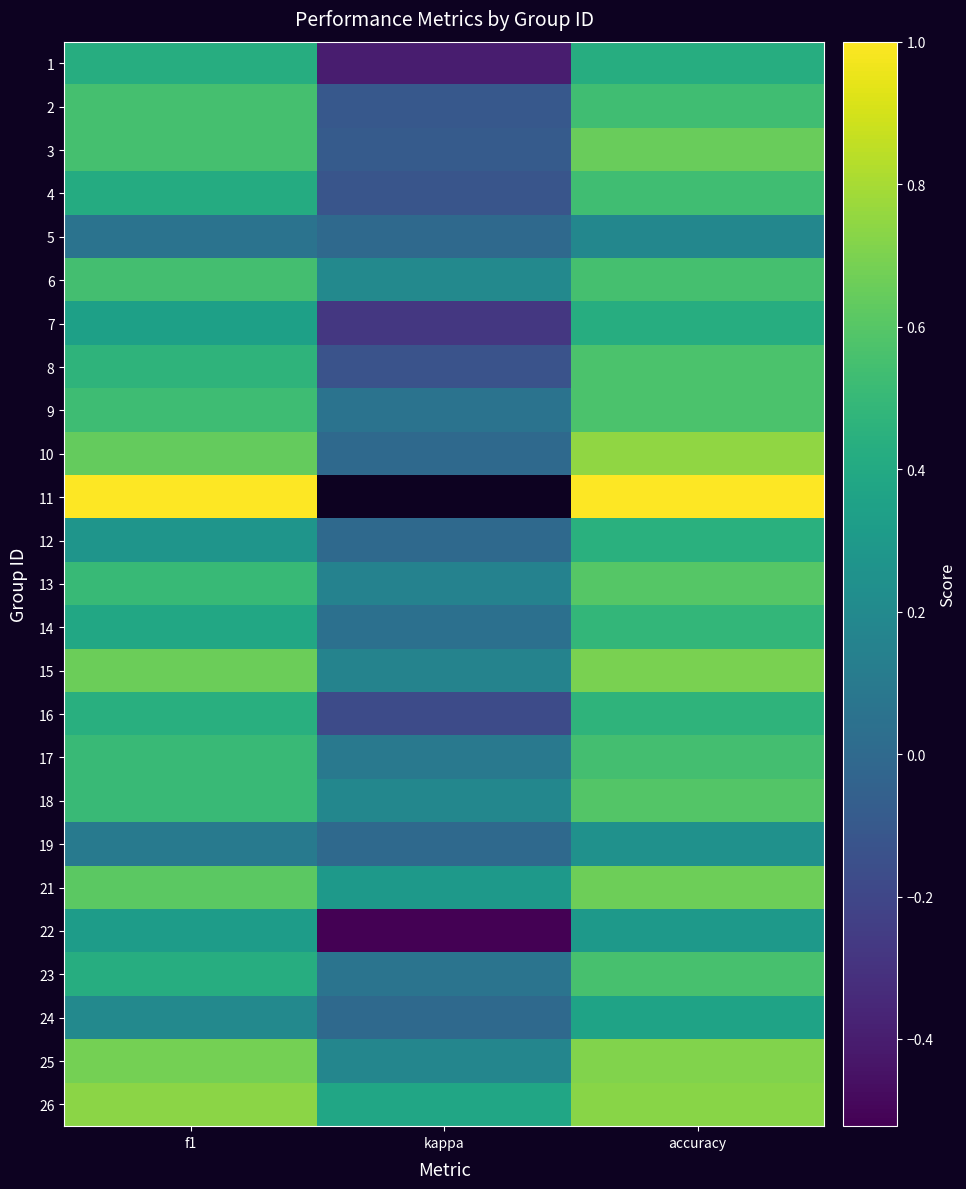

True or false: 8 has a value of 0.7 at f1.

False